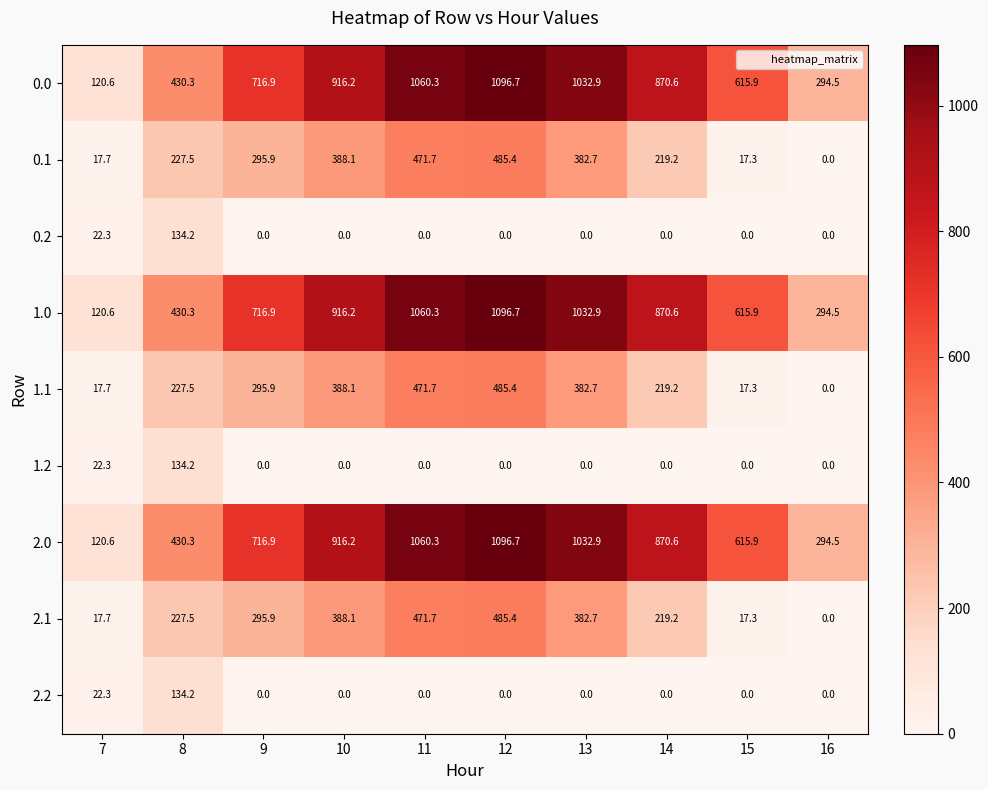

What is the difference between the second highest and second lowest values in the 2.2 series?

22.3